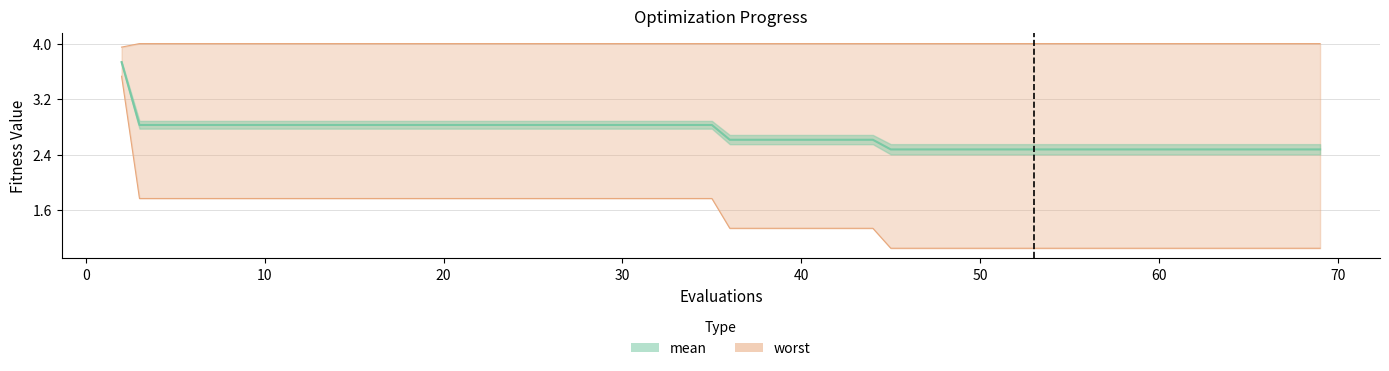

What is the total value across all series at 23?

8.6